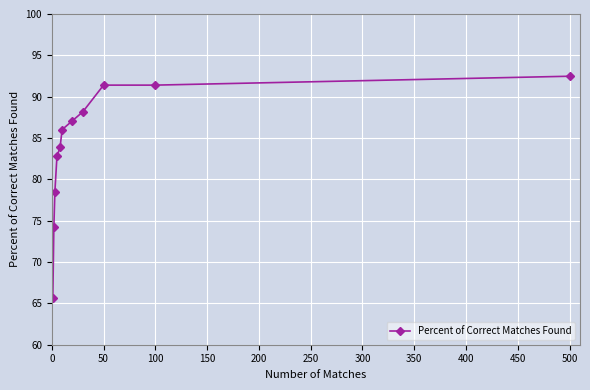

Count the number of data series in this chart.

1